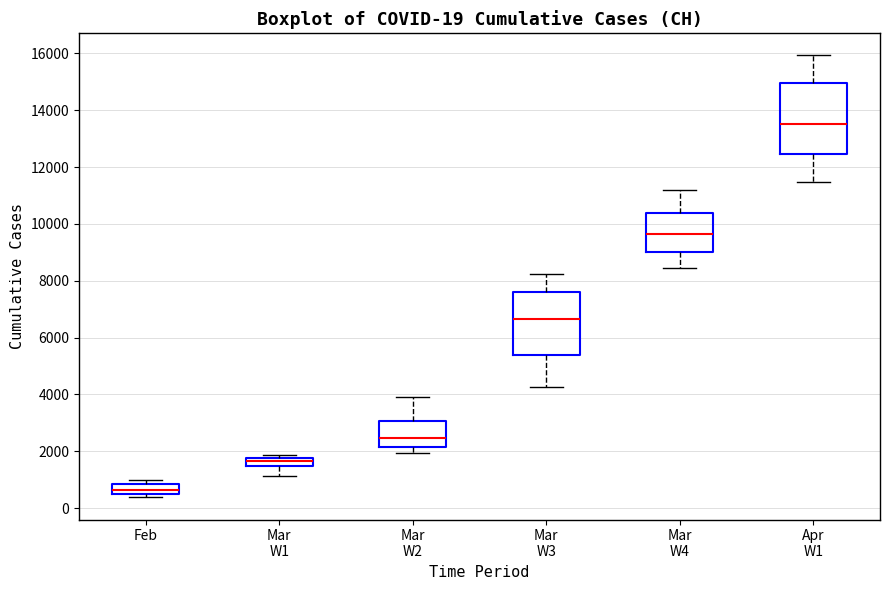

Which box has the highest median line?

Apr W1